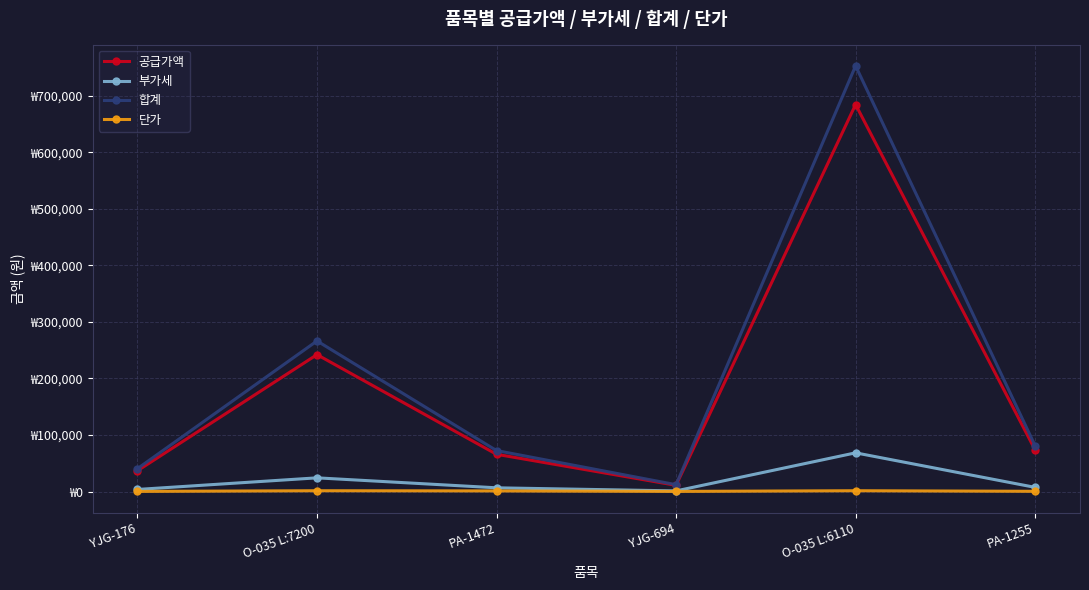

What is the label of the 5th point from the left?

O-035 L:6110